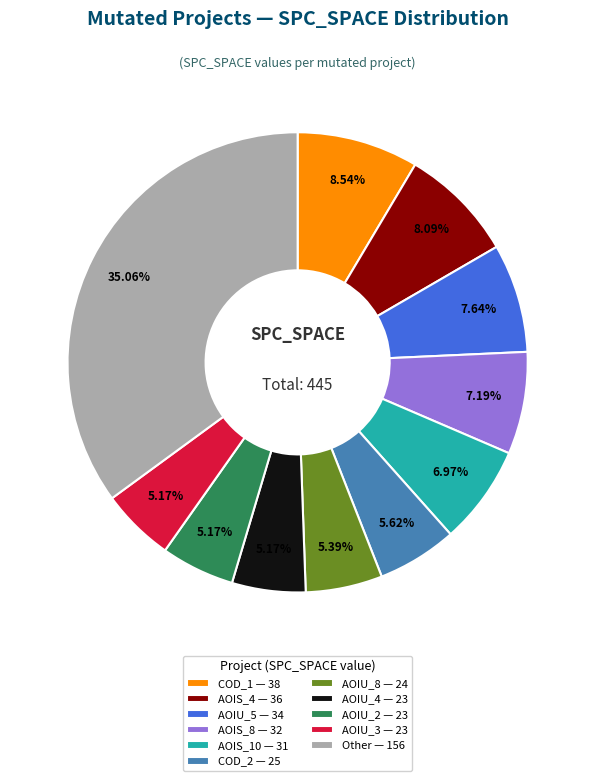

Is there any slice that represents more than half of the pie?

No